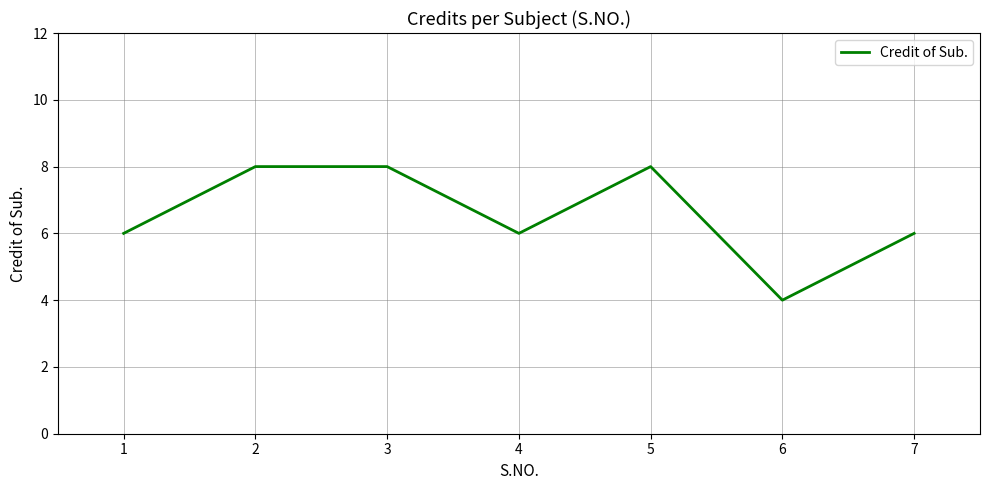

Reading left to right, list all the values displayed in this chart.

6	8	8	6	8	4	6